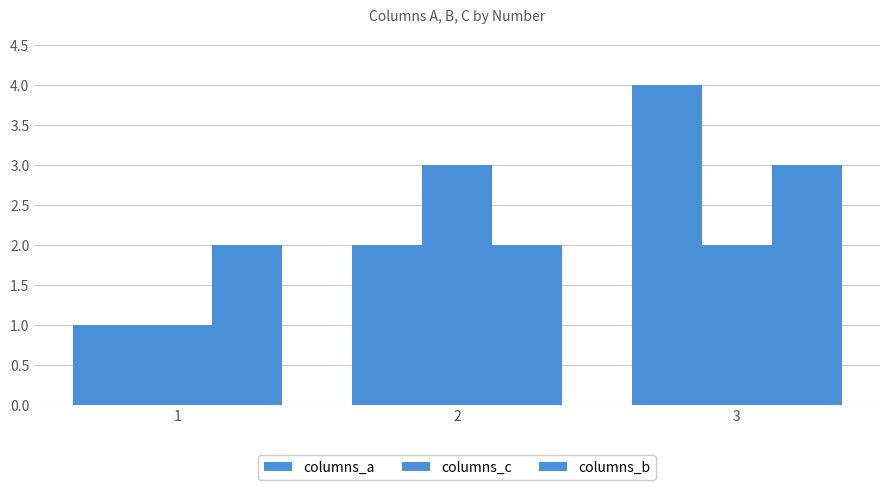

At how many categories does at least one series exceed 1?

3